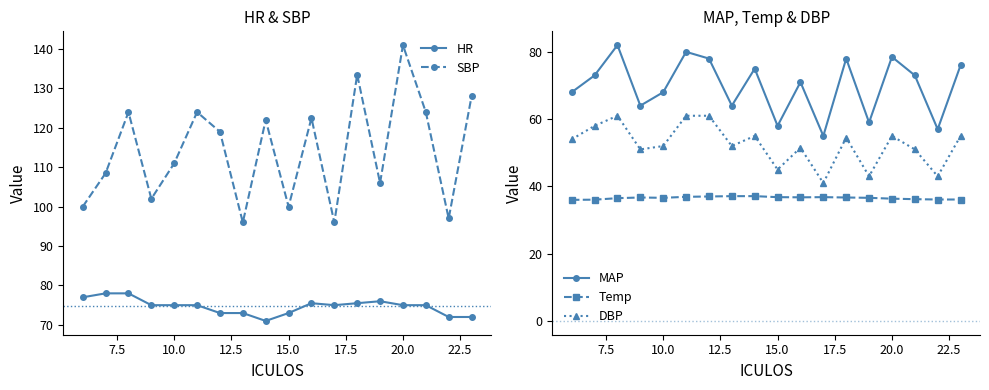

Is it true that SBP equals 149.2 at 15.0?

False